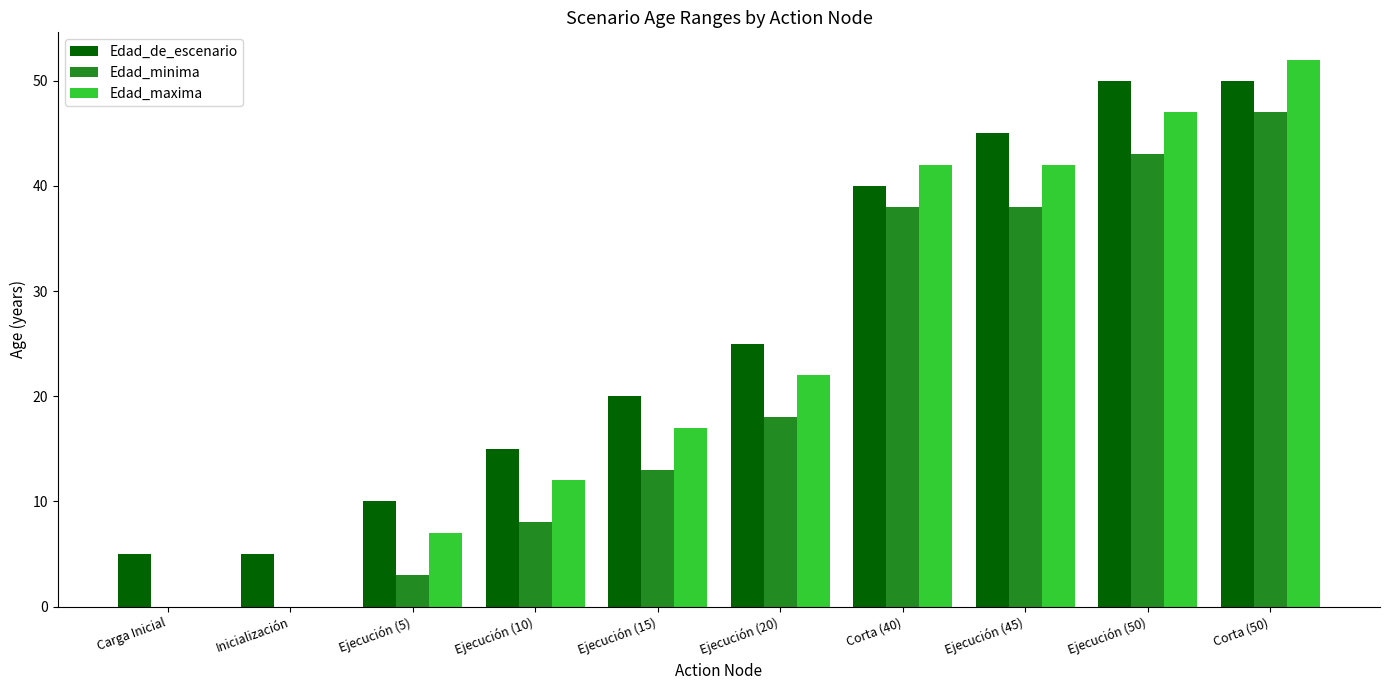

Is it true that Edad_maxima equals 6 at Ejecución (10)?

False